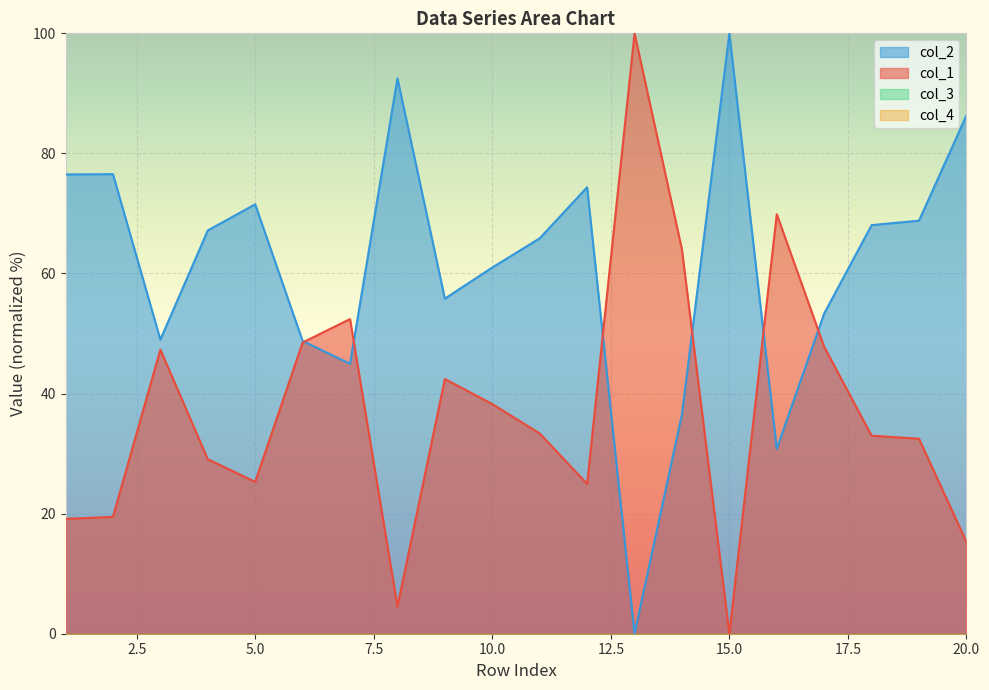

Does the chart display data point markers on the line(s)?

No